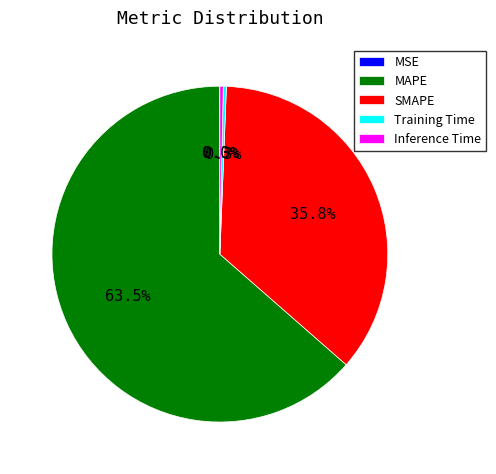

Does any single category account for the majority?

Yes